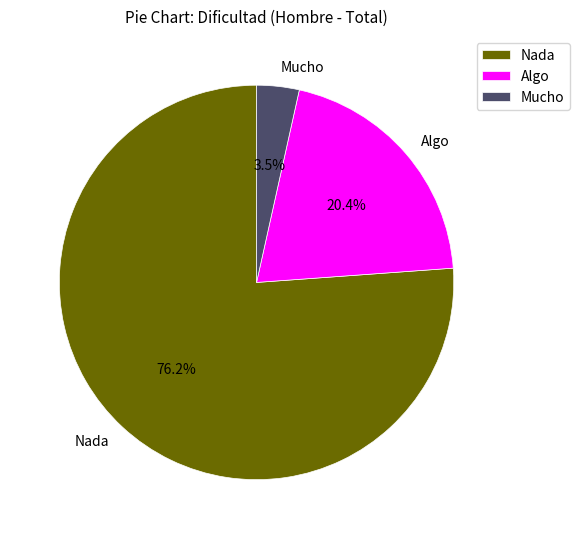

To the nearest percent, what is the difference between the Nada and Algo slice percentages?

56%